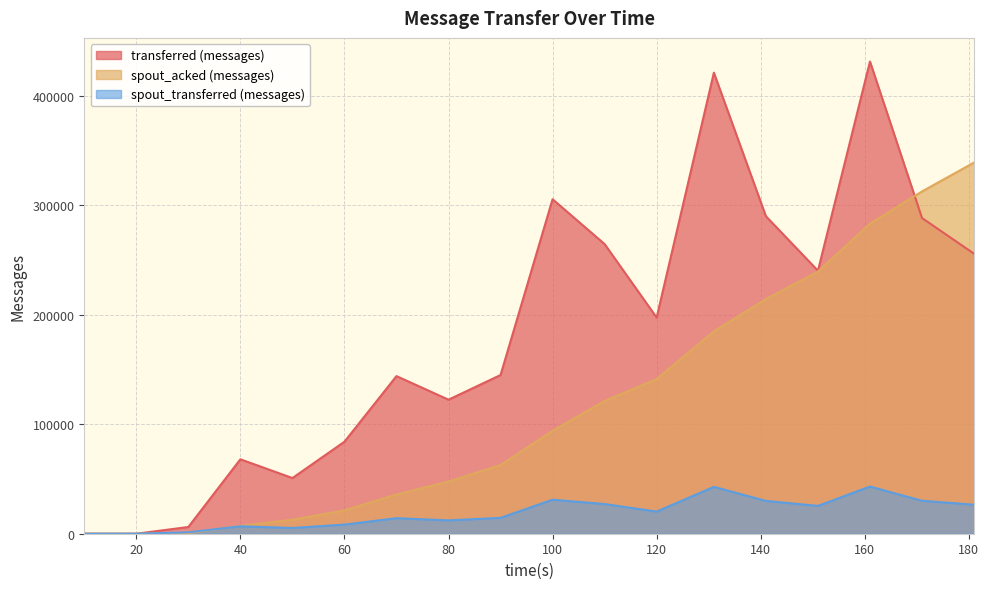

Does the chart display data point markers on the line(s)?

No